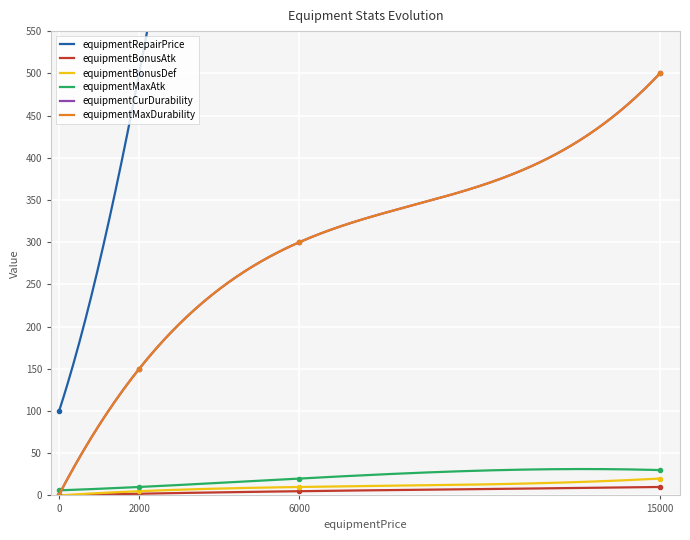

What is the sum of all equipmentBonusAtk values?

1677.7